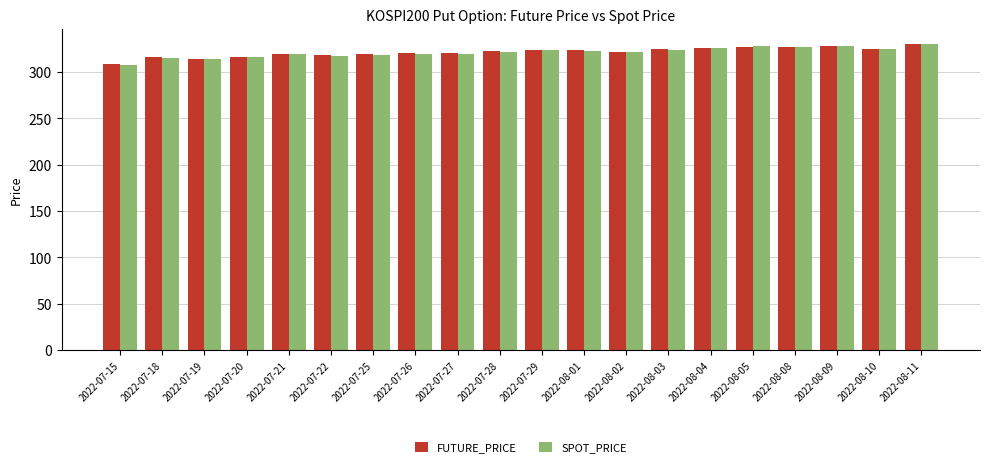

What is the sum of the SPOT_PRICE values at 2022-07-22 and 2022-07-15?

625.2